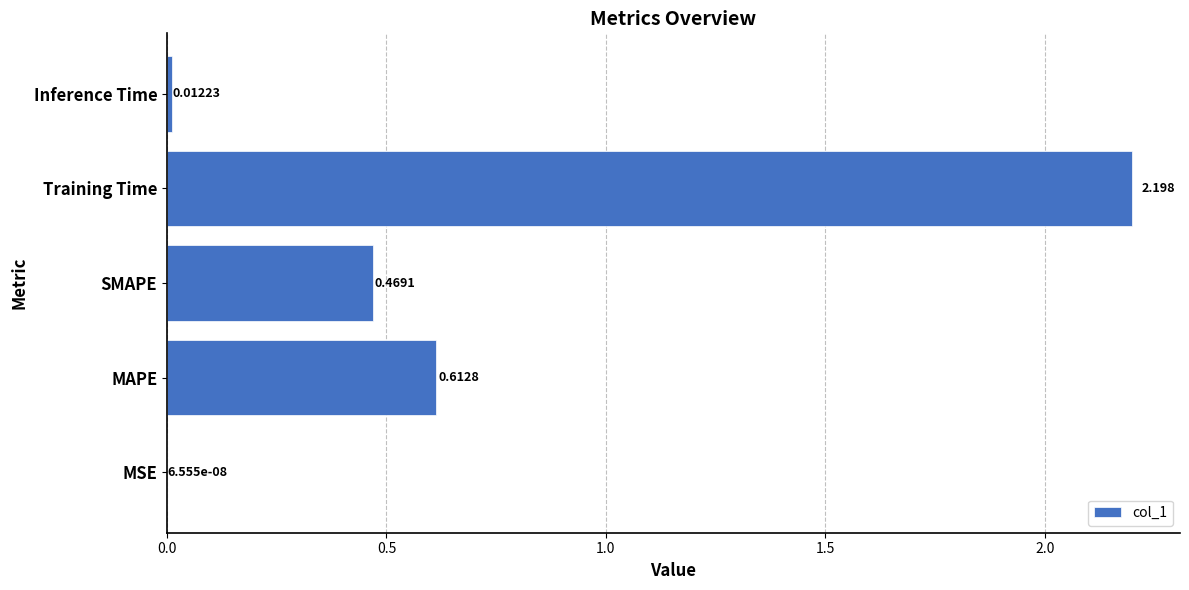

At which label is the value closest to 1?

MAPE